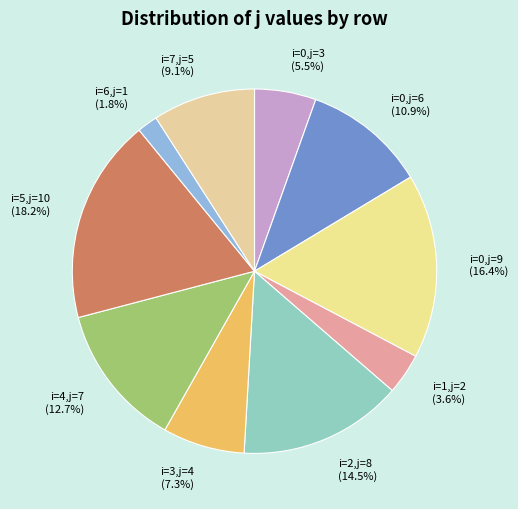

Combined, what portion of the pie is i=6,j=1 (1.8%) and i=4,j=7 (12.7%)?

14.5%